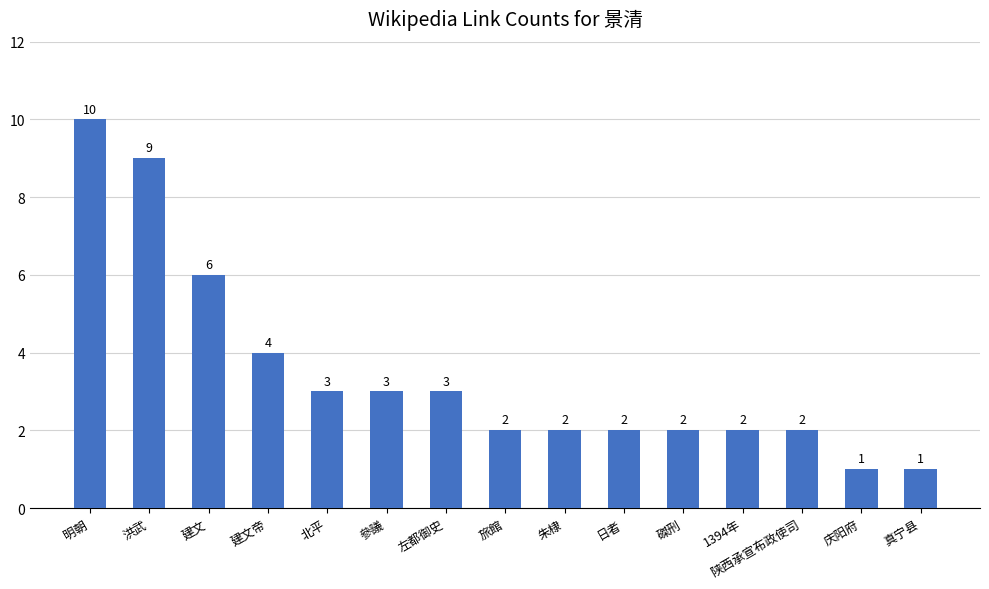

What position from the left is 朱棣?

9